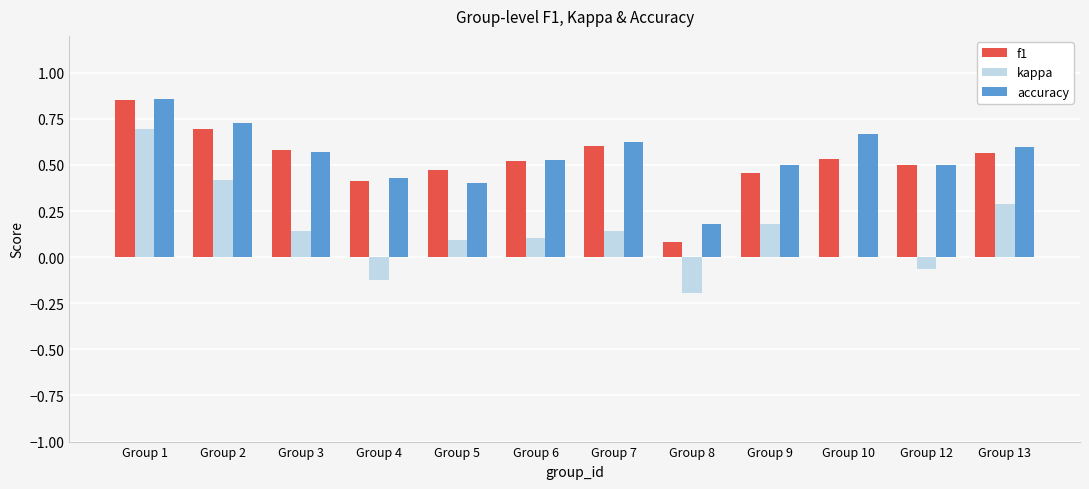

At which label is f1 closest to 0?

Group 8